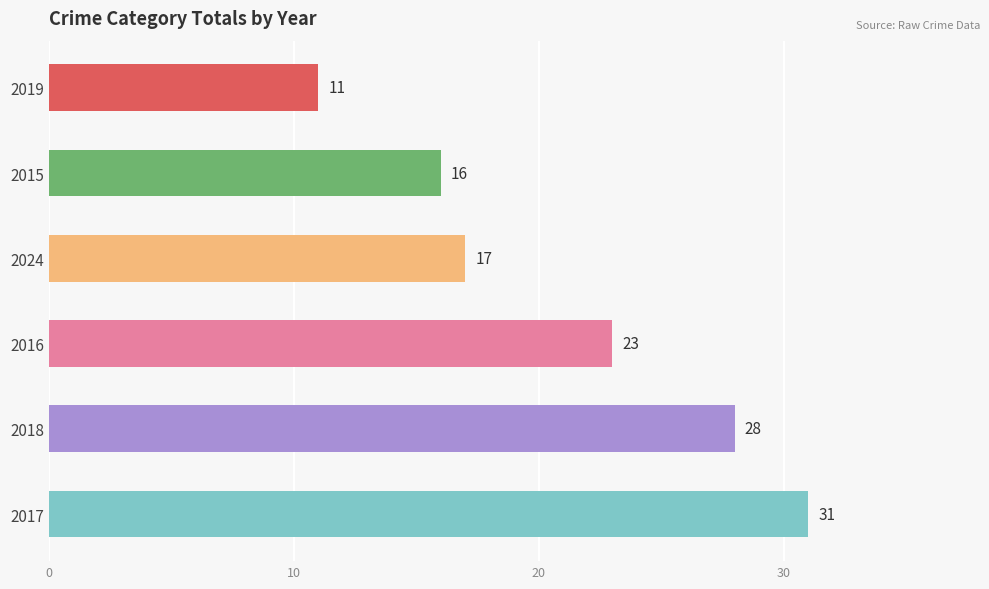

What is the difference between the second highest and minimum values?

17